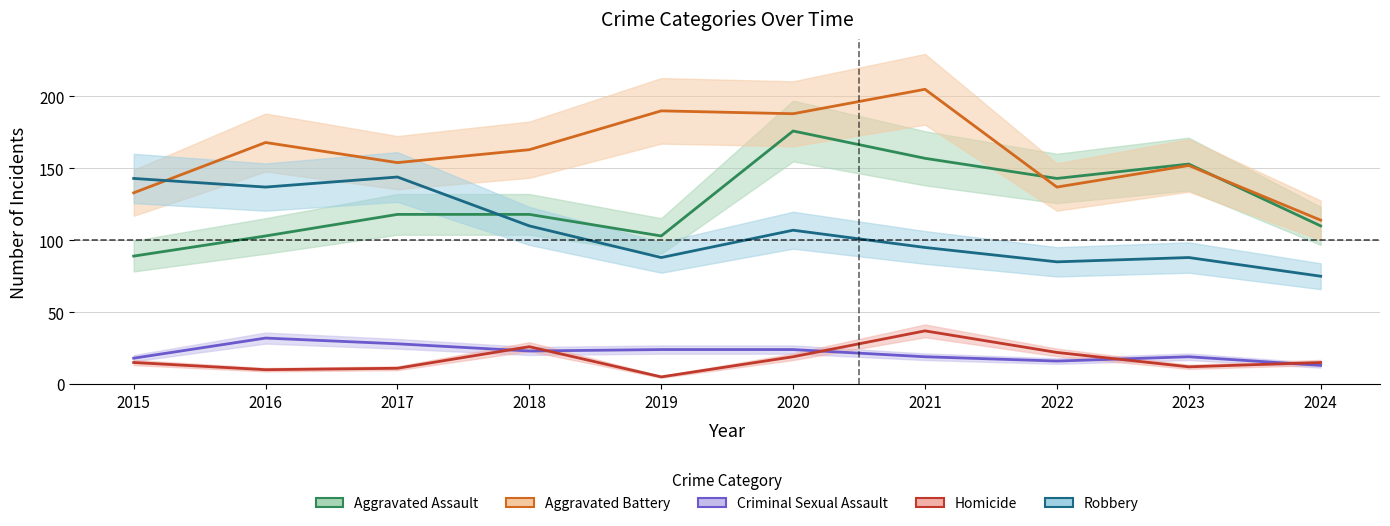

How many lines are shown in the chart?

5